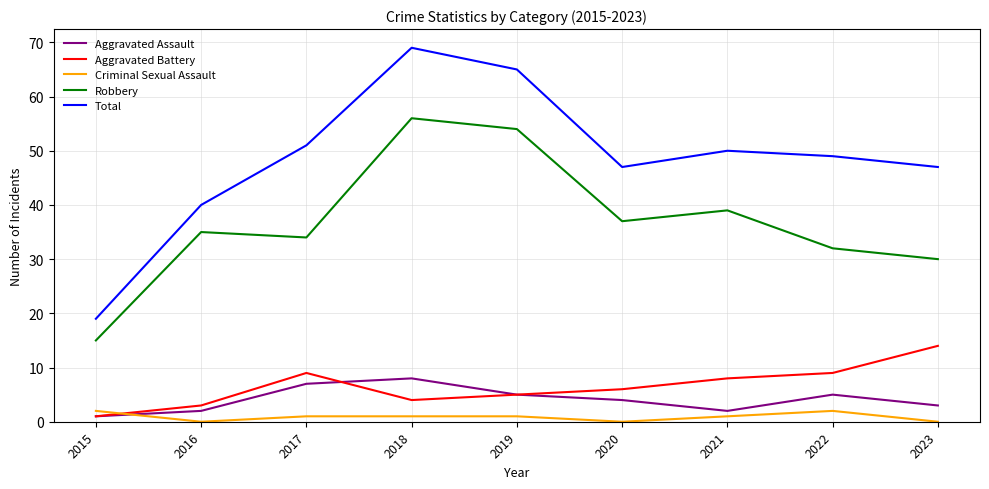

Reading left to right, what are all the values shown in this chart?

Aggravated Assault: 1	2	7	8	5	4	2	5	3
Aggravated Battery: 1	3	9	4	5	6	8	9	14
Criminal Sexual Assault: 2	0	1	1	1	0	1	2	0
Robbery: 15	35	34	56	54	37	39	32	30
Total: 19	40	51	69	65	47	50	49	47